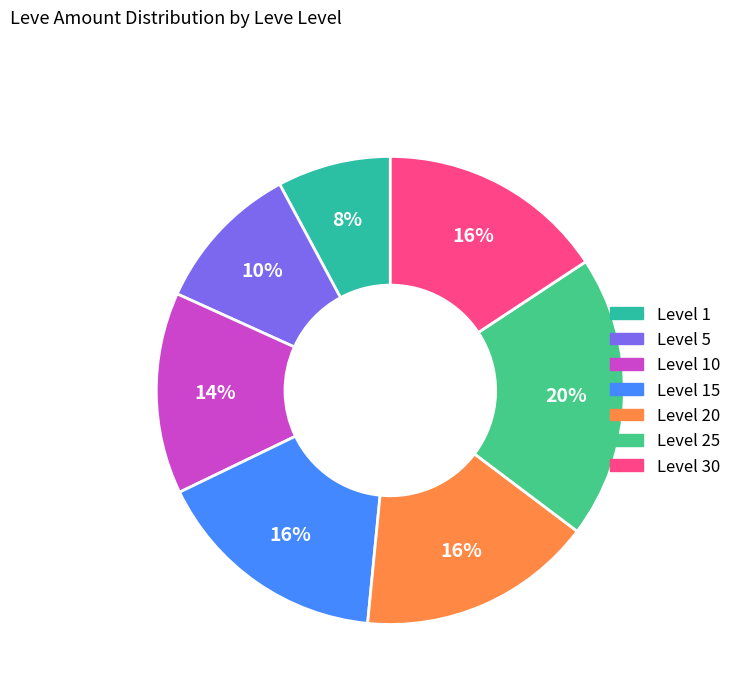

Count the number of slices in the pie.

7